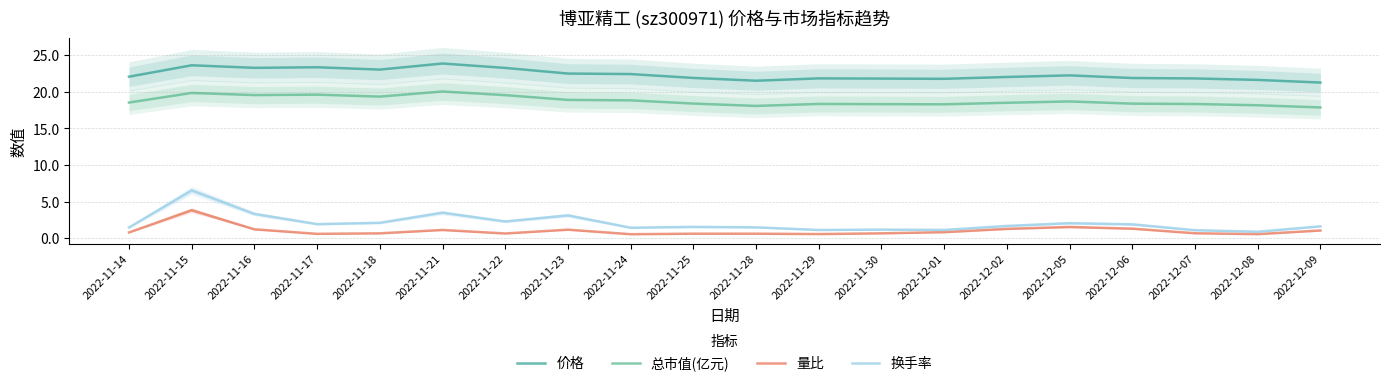

True or false: 换手率 has a value of 2.4 at 2022-12-02.

False